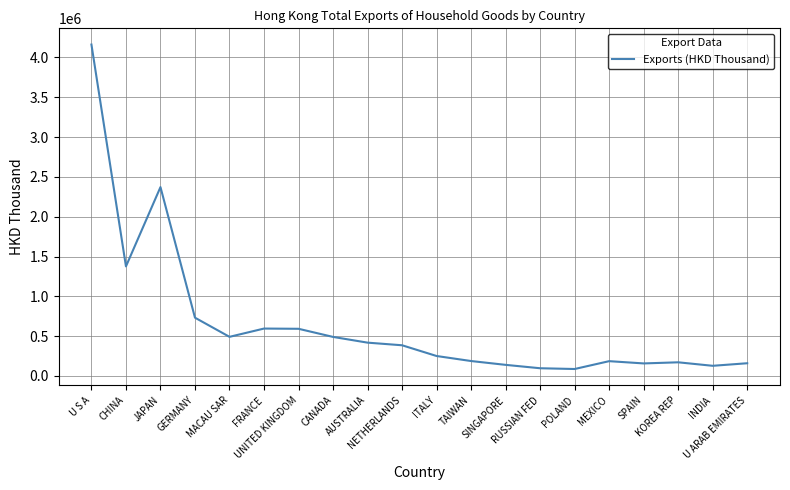

The chart shows a value of 417994.3 at AUSTRALIA. True or false?

True